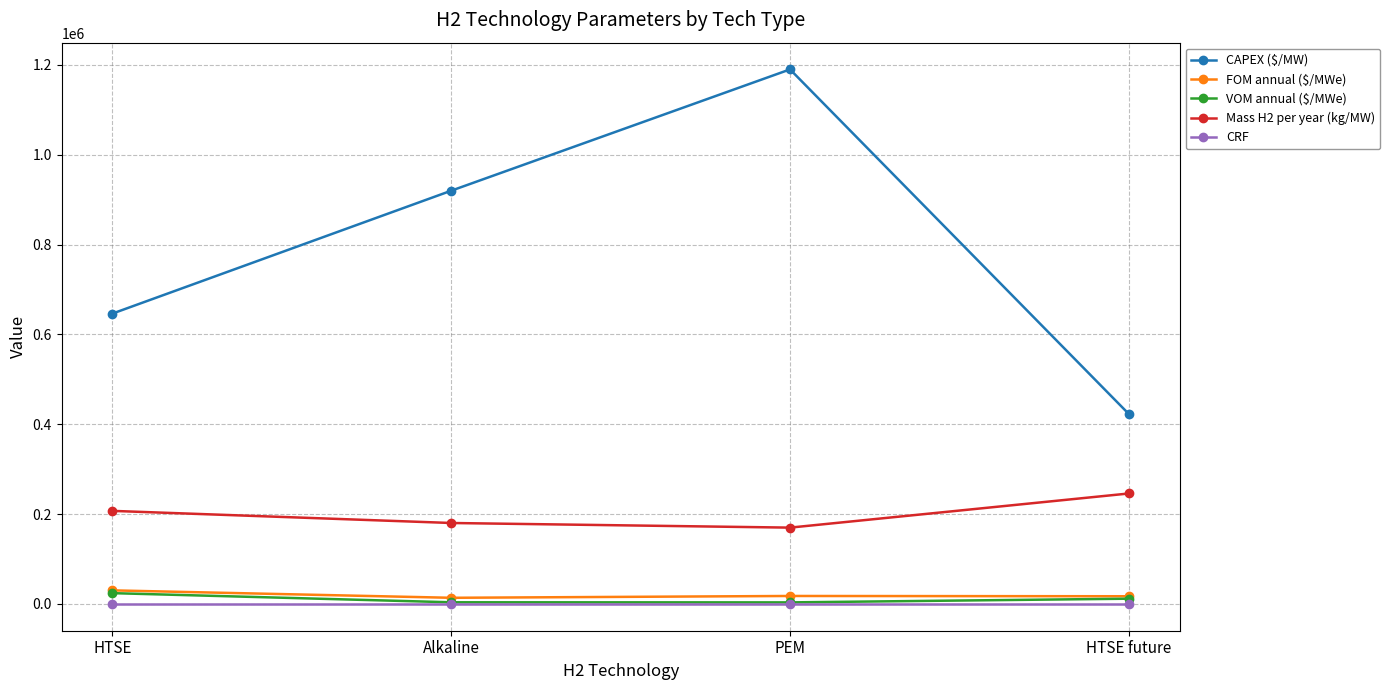

How many lines are shown in the chart?

5